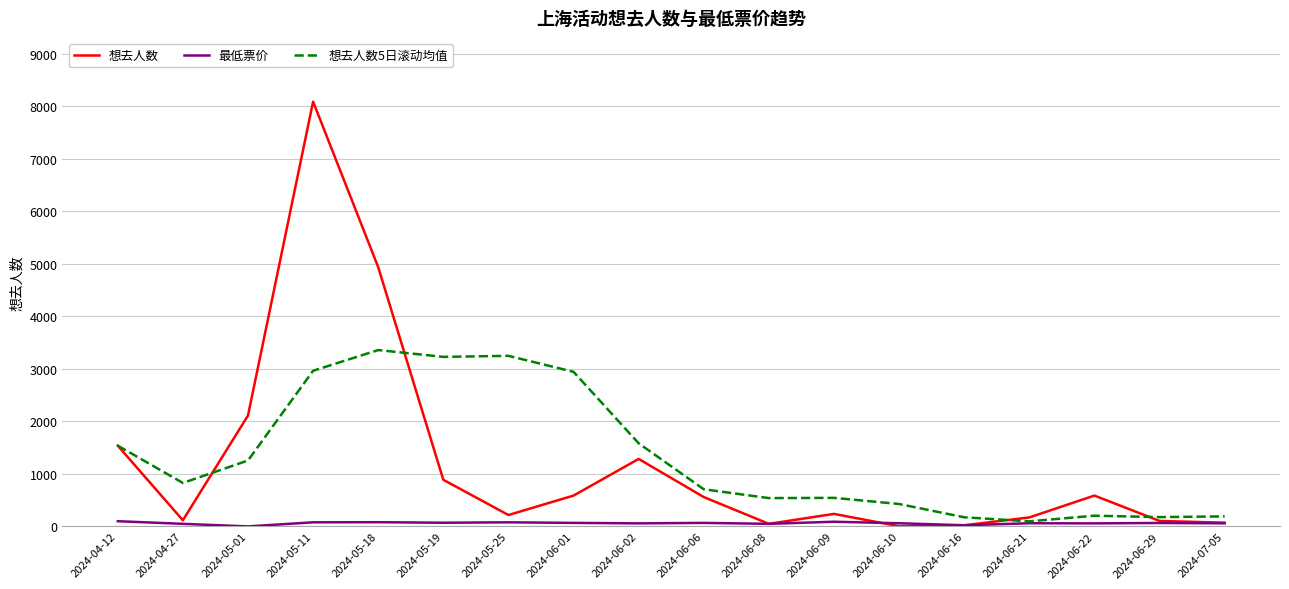

What is the difference between the 想去人数 values at 2024-06-16 and 2024-06-29?

83.0